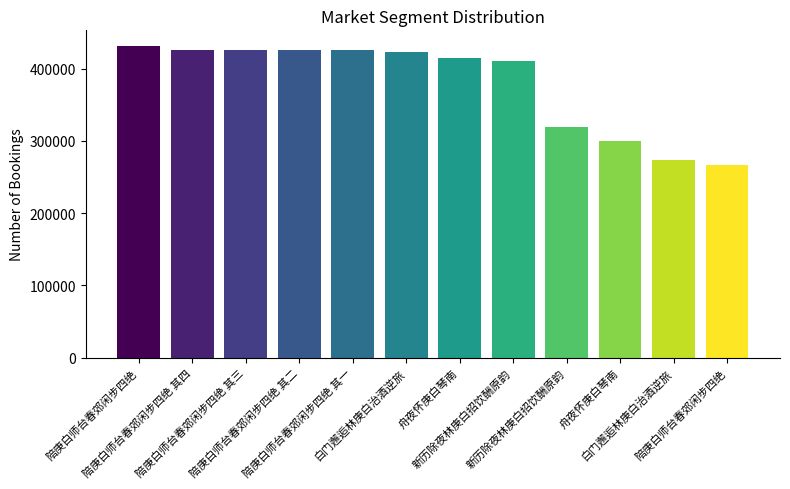

Is it true that the value at 陪庚白师台春郊闲步四绝 其三 is 426148?

True